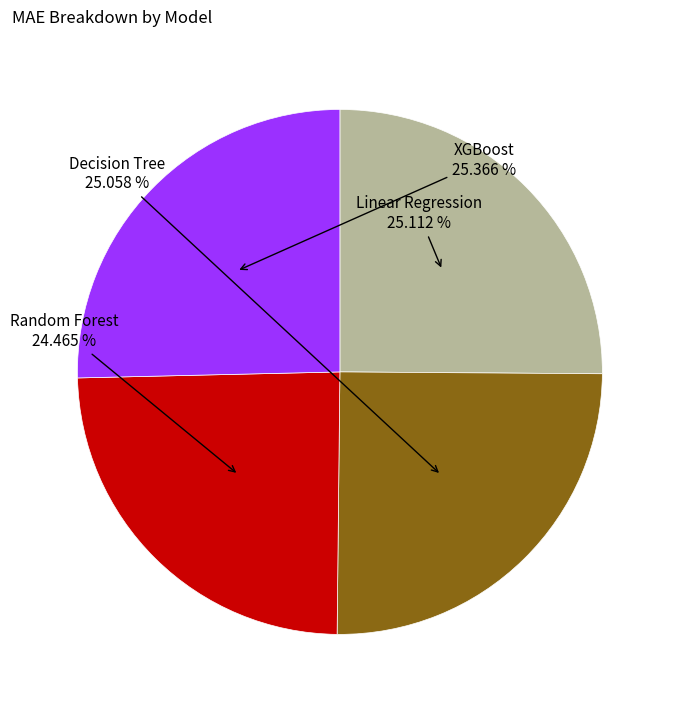

How many segments does this pie chart have?

4